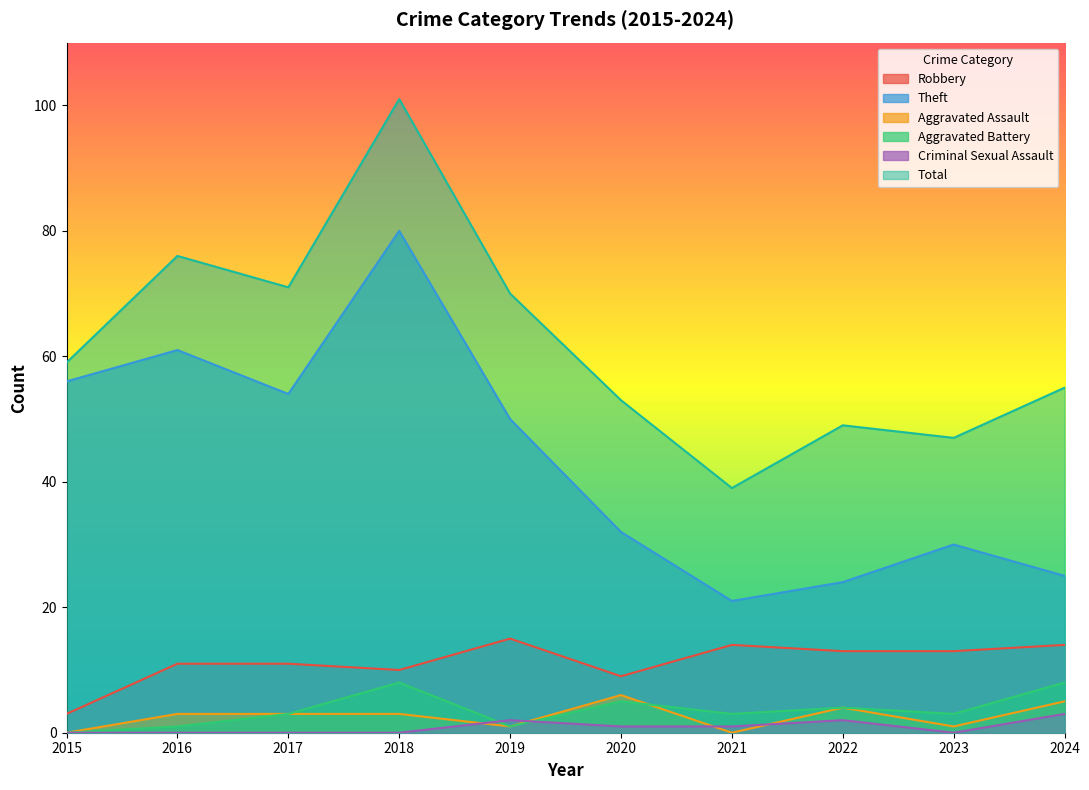

Is it true that Robbery equals 6 at 2019?

False